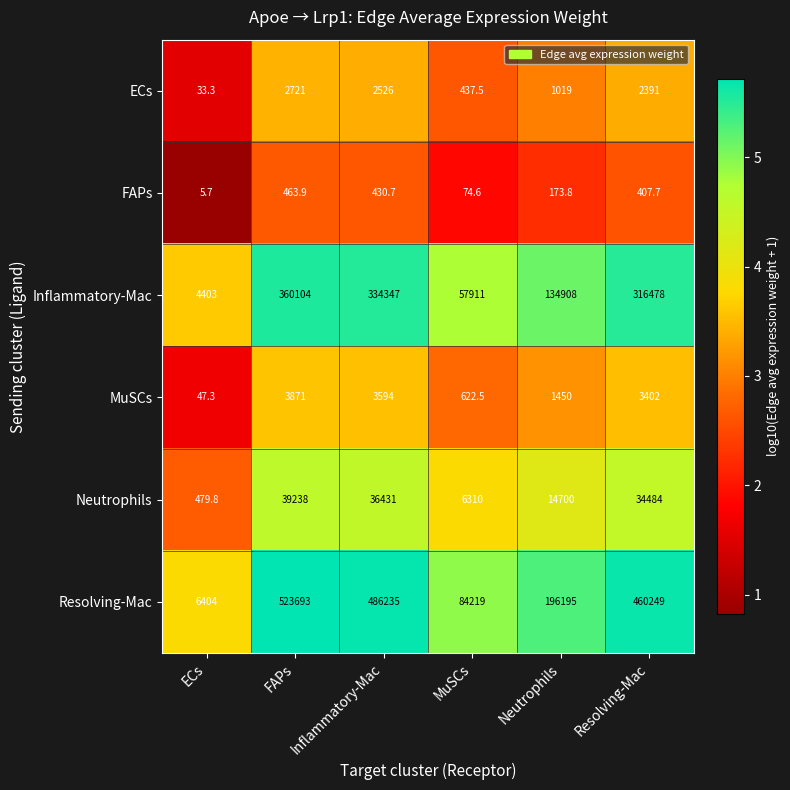

At which label does Inflammatory-Mac first exceed 316478?

FAPs